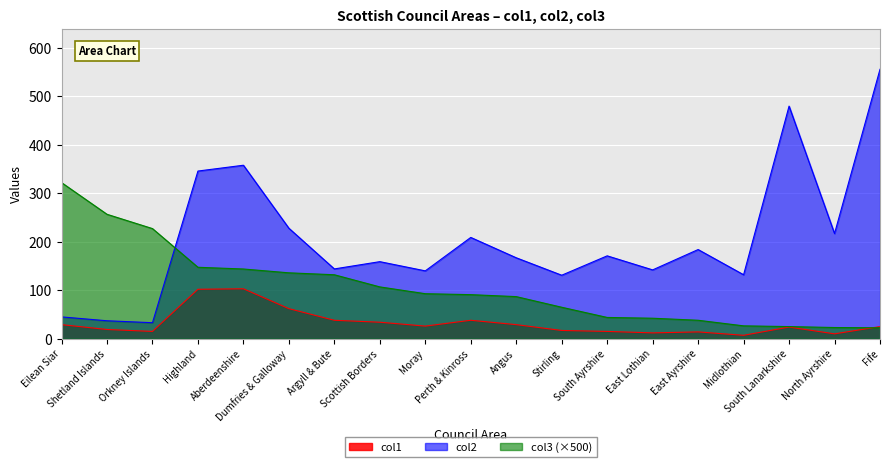

Reading left to right, list all the values displayed in this chart.

col1: Eilean Siar=29.0	Shetland Islands=19.0	Orkney Islands=15.0	Highland=102.0	Aberdeenshire=103.0	Dumfries & Galloway=62.0	Argyll & Bute=38.0	Scottish Borders=34.0	Moray=26.0	Perth & Kinross=38.0	Angus=29.0	Stirling=17.0	South Ayrshire=15.0	East Lothian=12.0	East Ayrshire=14.0	Midlothian=7.0	South Lanarkshire=24.0	North Ayrshire=10.0	Fife=25.0
col2: Eilean Siar=45.0	Shetland Islands=37.0	Orkney Islands=33.0	Highland=346.0	Aberdeenshire=358.0	Dumfries & Galloway=228.0	Argyll & Bute=144.0	Scottish Borders=159.0	Moray=140.0	Perth & Kinross=209.0	Angus=167.0	Stirling=131.0	South Ayrshire=171.0	East Lothian=142.0	East Ayrshire=184.0	Midlothian=132.0	South Lanarkshire=480.0	North Ayrshire=217.0	Fife=556.0
col3: Eilean Siar=322.2	Shetland Islands=256.8	Orkney Islands=227.2	Highland=147.4	Aberdeenshire=143.8	Dumfries & Galloway=135.9	Argyll & Bute=132.0	Scottish Borders=106.9	Moray=92.9	Perth & Kinross=90.9	Angus=86.8	Stirling=64.9	South Ayrshire=43.9	East Lothian=42.2	East Ayrshire=38.0	Midlothian=26.5	South Lanarkshire=25.0	North Ayrshire=23.1	Fife=22.5